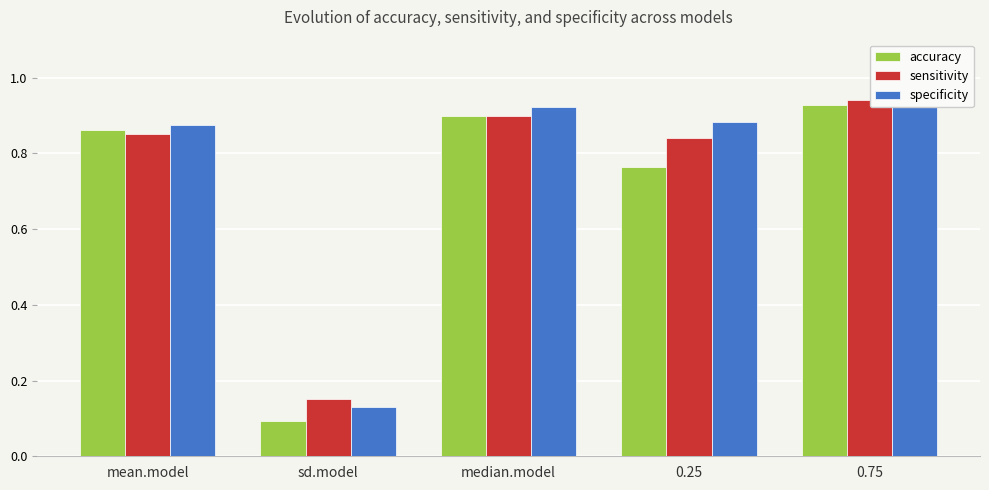

Which label corresponds to the largest value in the chart?

0.75